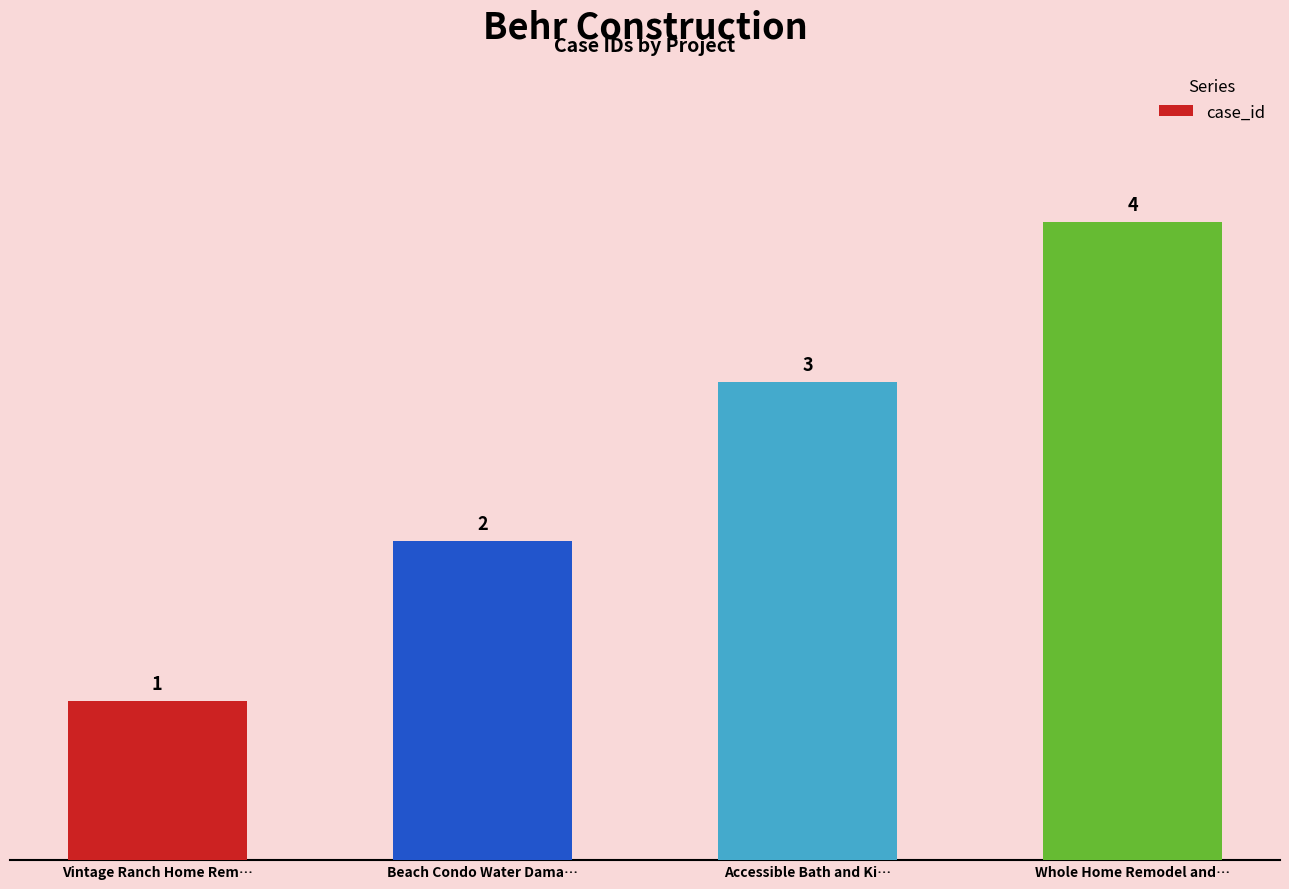

What is the change in value from Beach Condo Water Dama… to Accessible Bath and Ki…?

+1